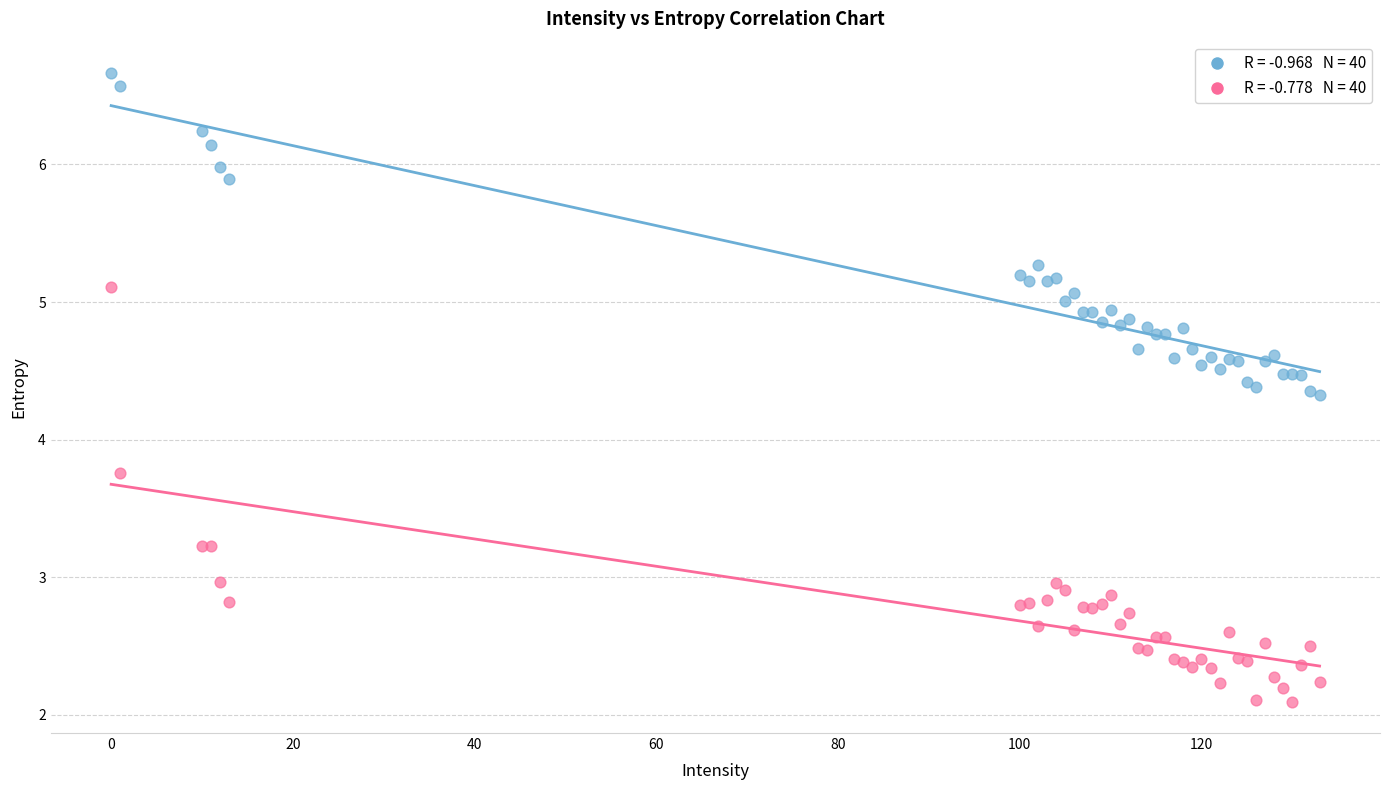

Across all series, what Y value is closest to 4?

3.8